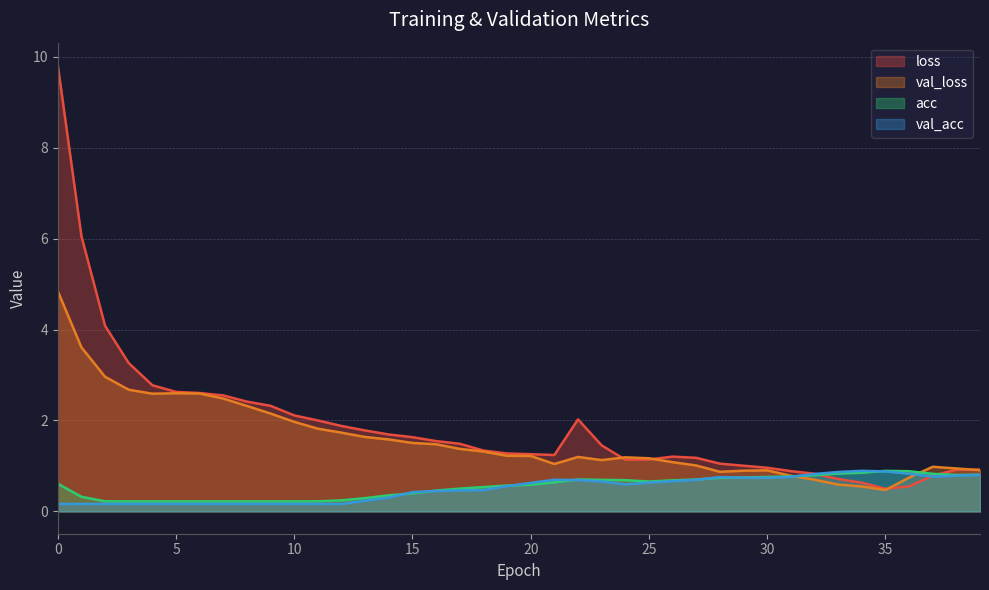

What is the average value of the acc series?

0.5